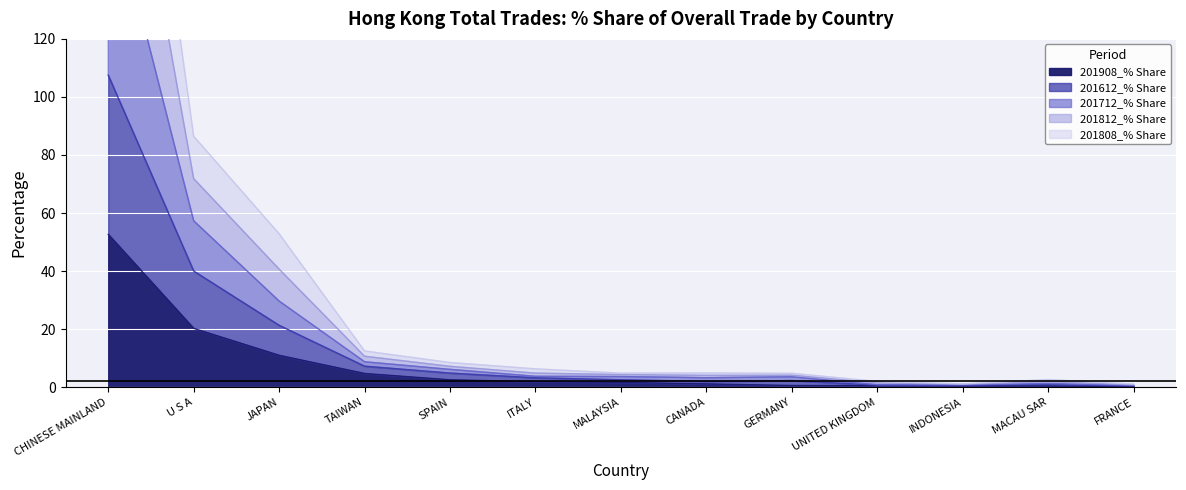

At which category does the chart reach its minimum across all series?

FRANCE